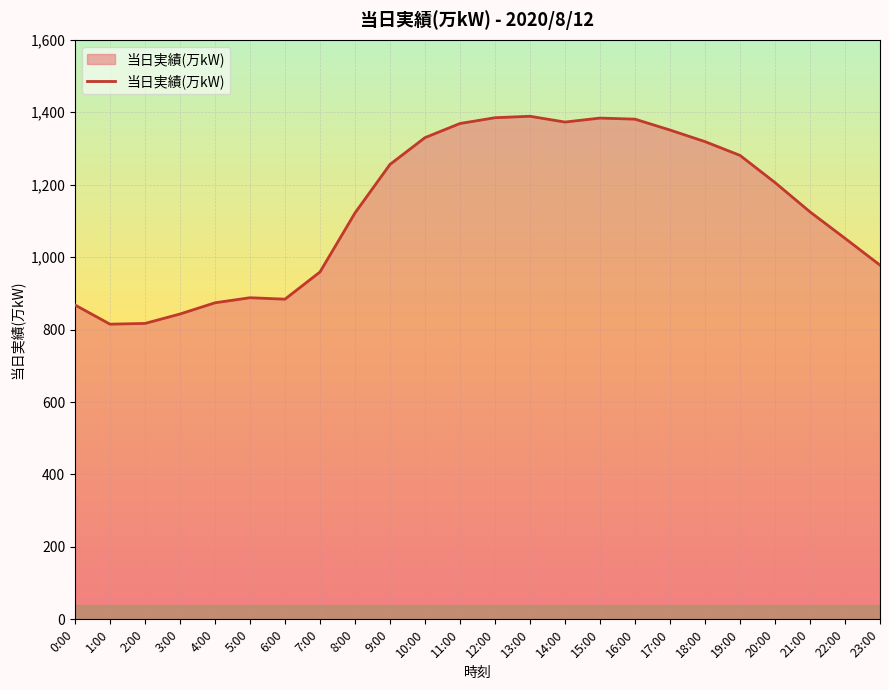

What is the change in value from 5:00 to 16:00?

+493